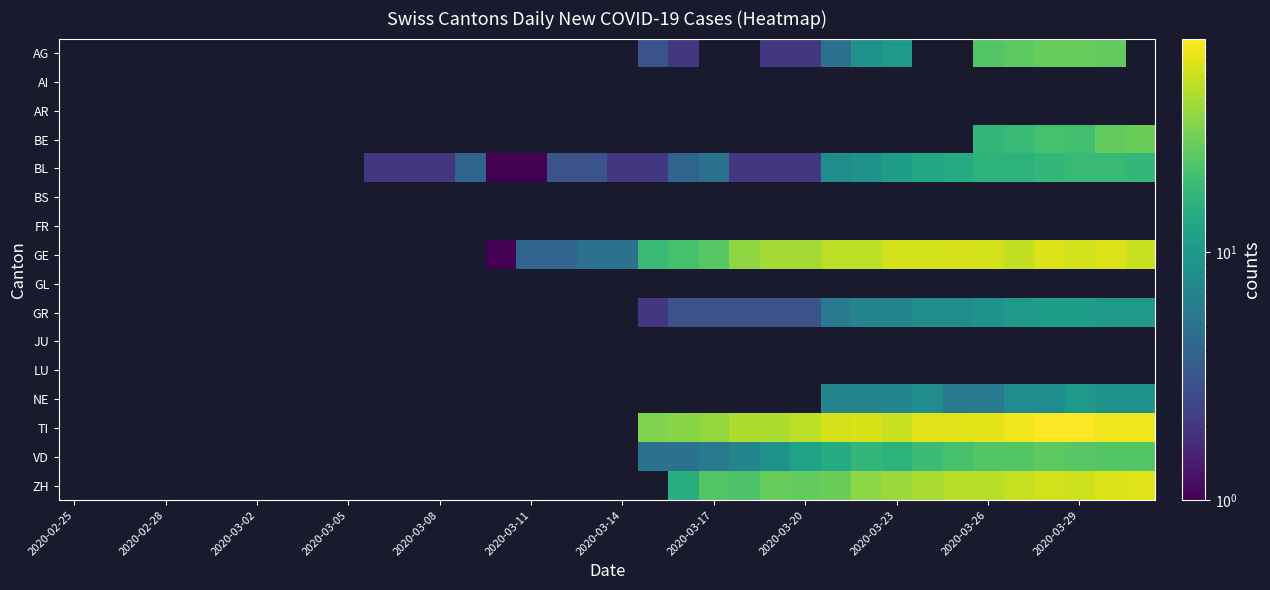

True or false: GE has a value of 4.0 at 2020-03-11.

True